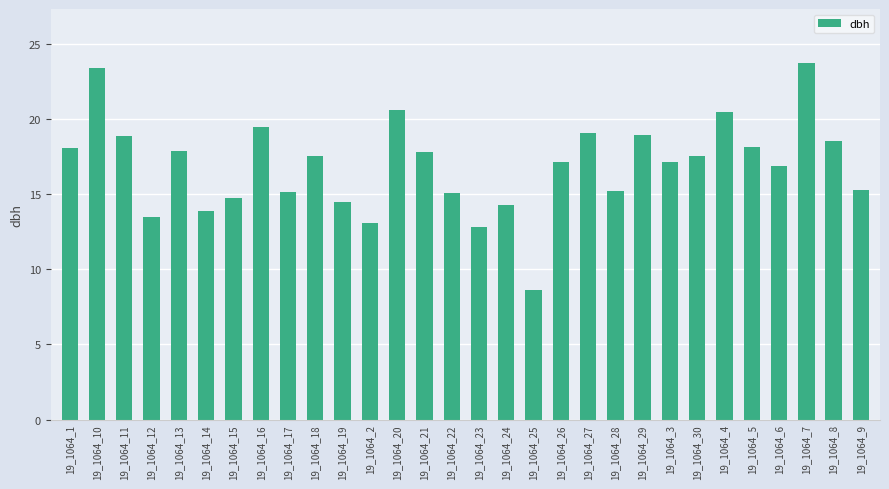

How many categories are shown in the chart?

30